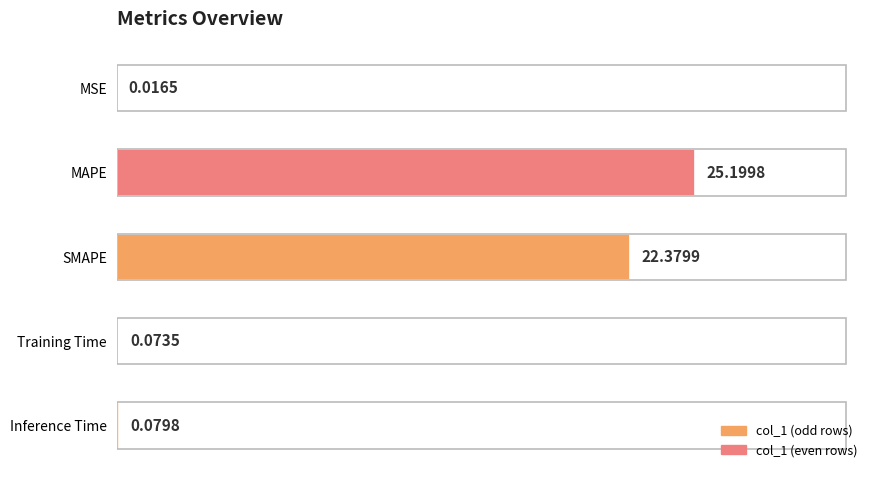

What is the sum of all values?

47.7